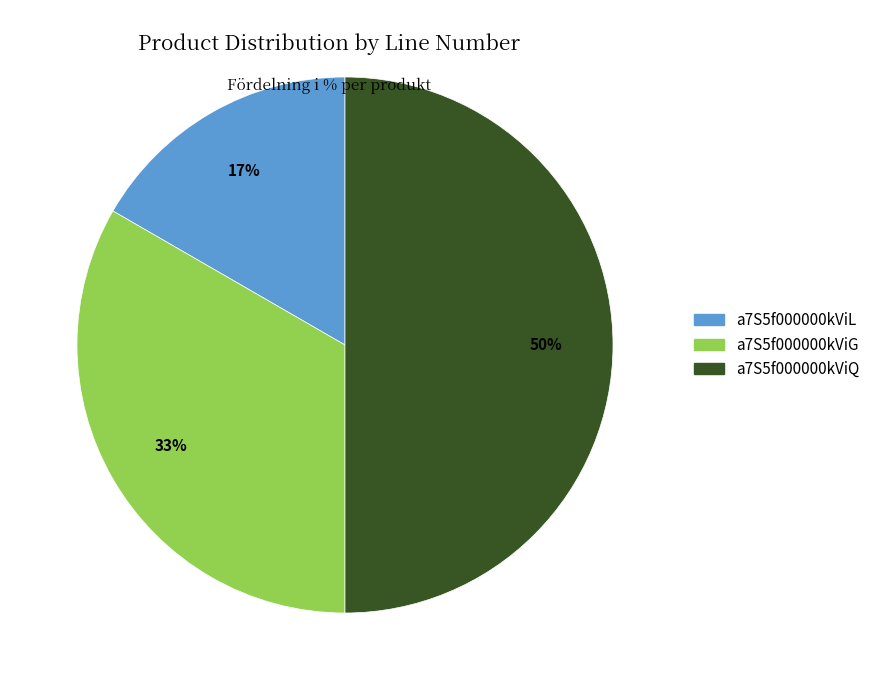

How many slices are in this pie chart?

3